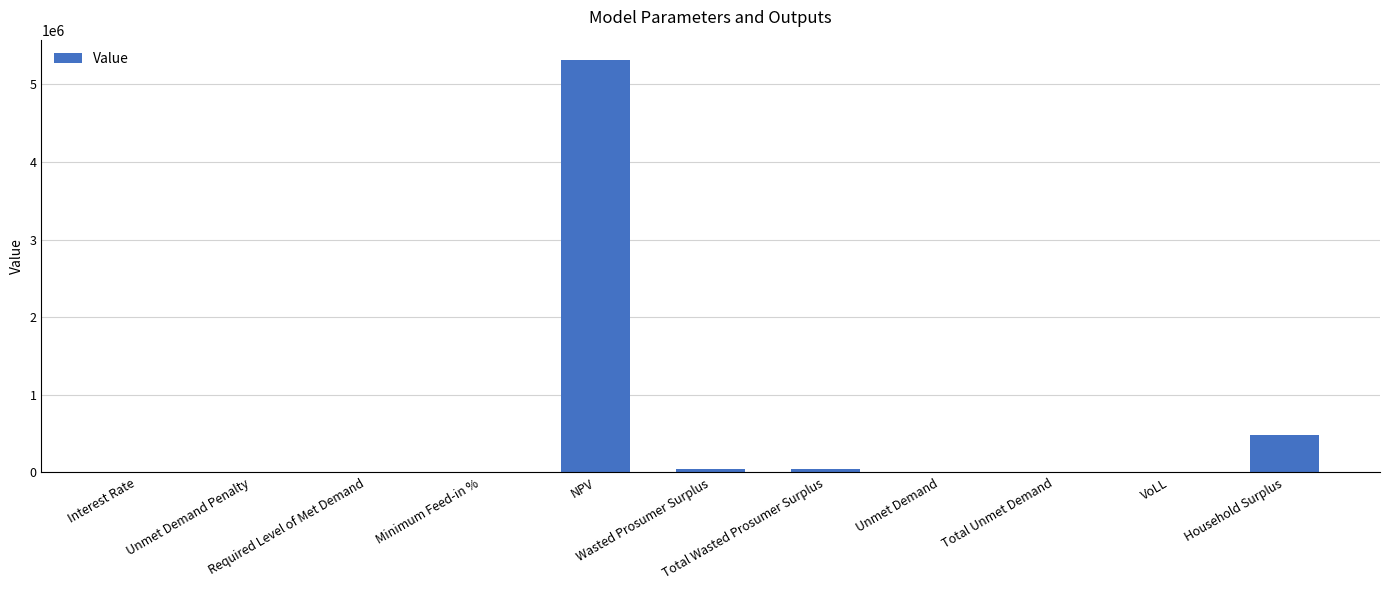

What is the sum of all values?

5879783.6